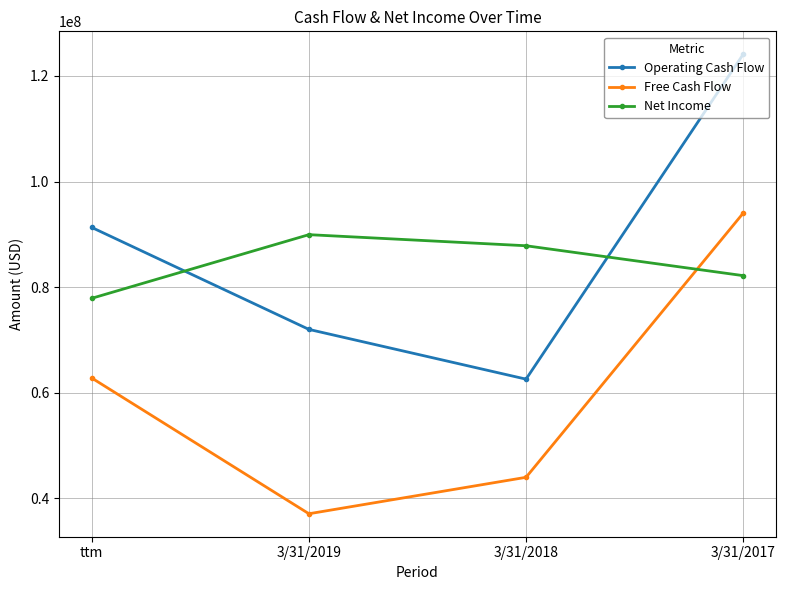

How many interior local valleys does the Operating Cash Flow series have?

1